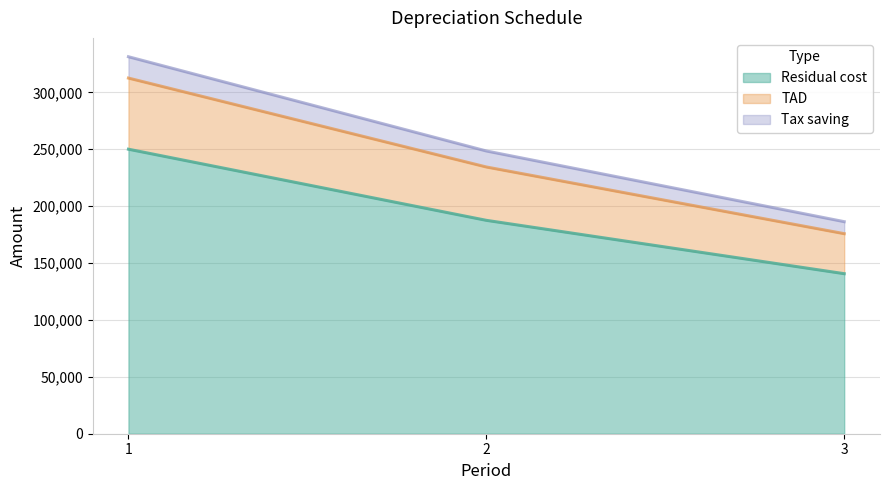

What is the approximate value of Residual cost at 1?

250000.0